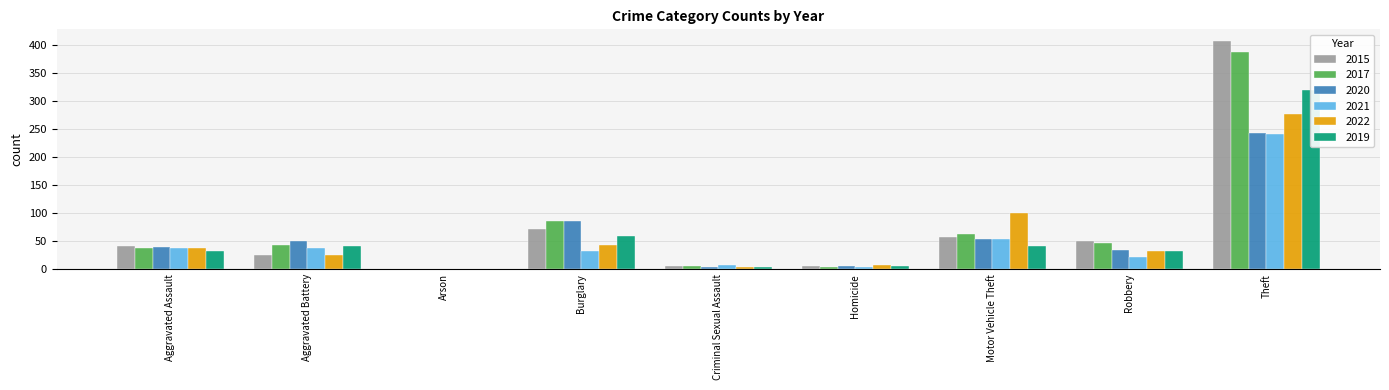

Which category has the highest value in the 2019 series?

Theft